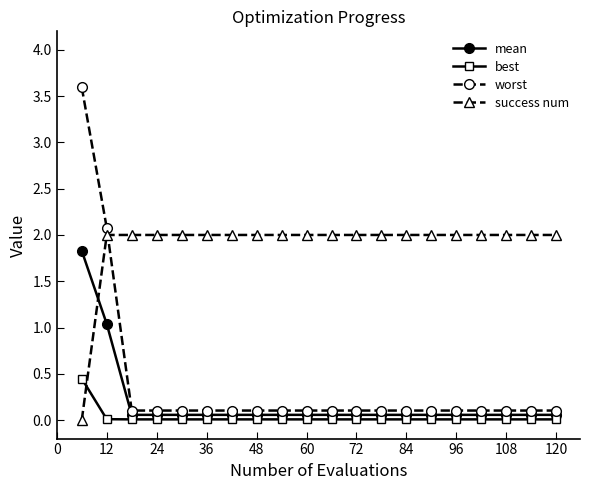

Does the chart display data point markers on the line(s)?

Yes